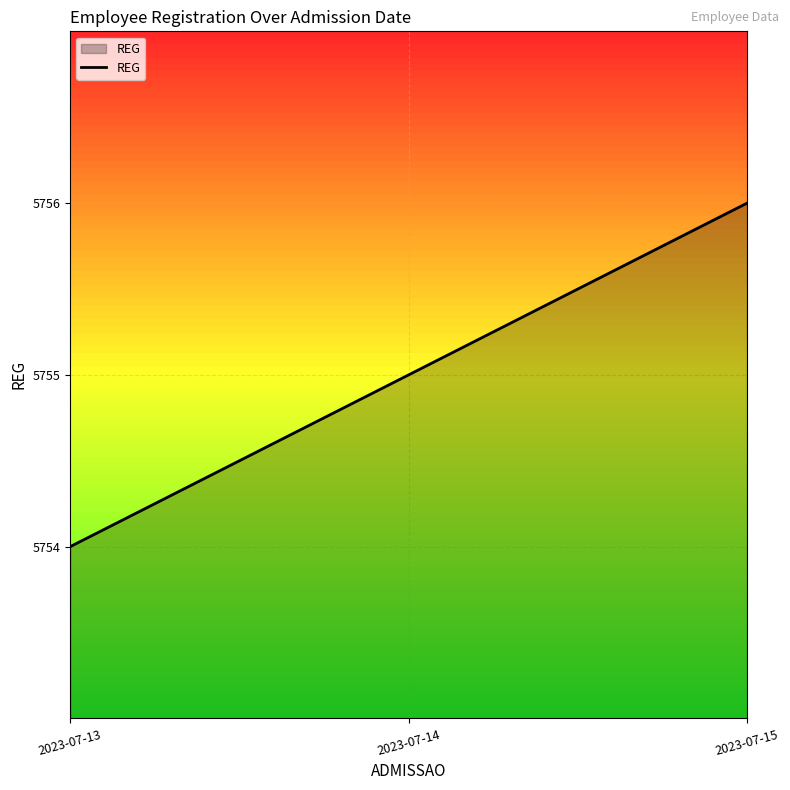

What is the difference between the maximum and second lowest values?

1